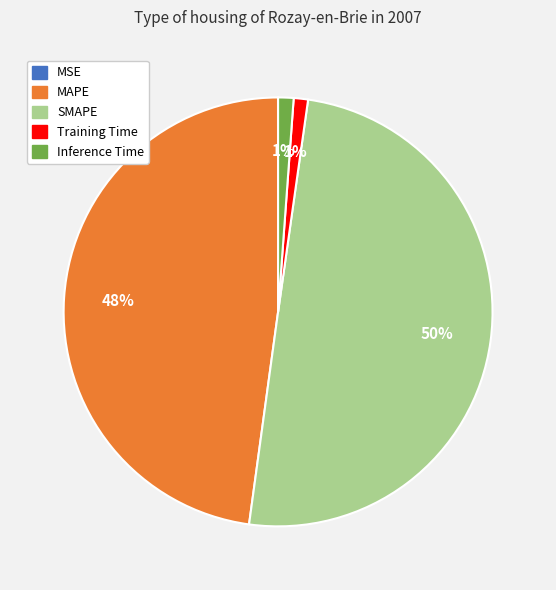

Does Training Time account for over 50% of the chart?

No